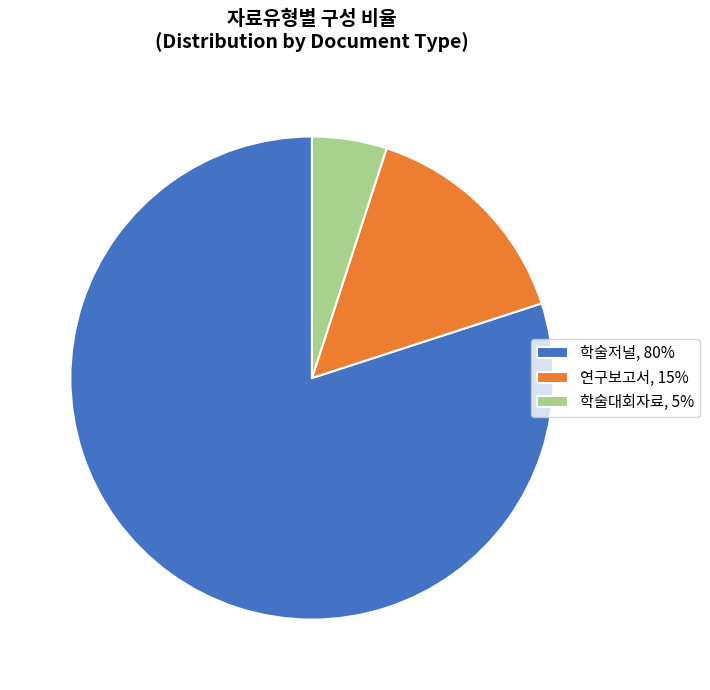

Is there any slice that represents more than half of the pie?

Yes